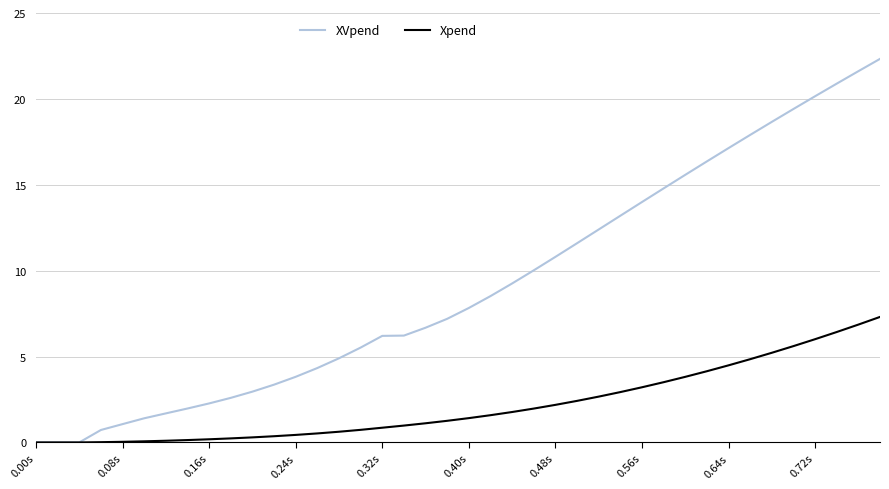

What is the maximum value shown in the chart?

22.3